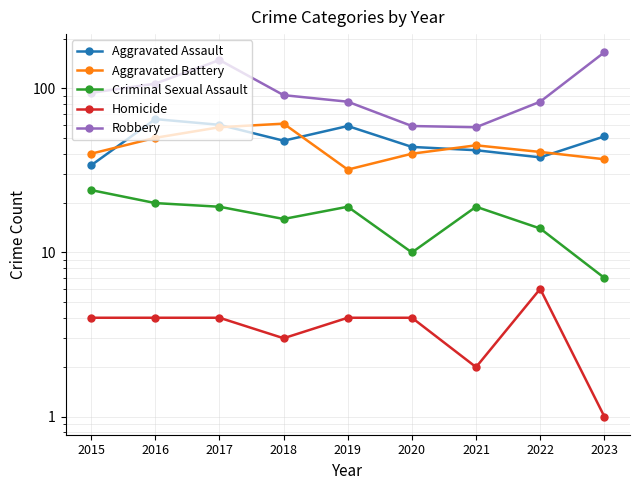

Which series has the largest range (max minus min)?

Robbery